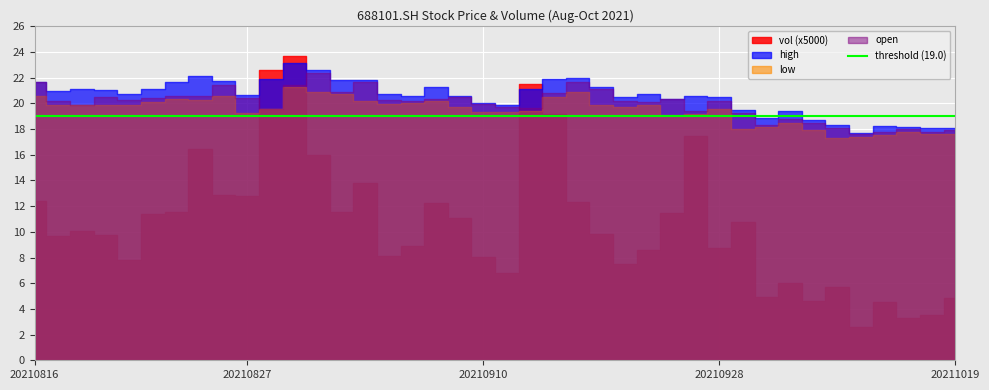

What is the sum of all vol values?

2125359.8